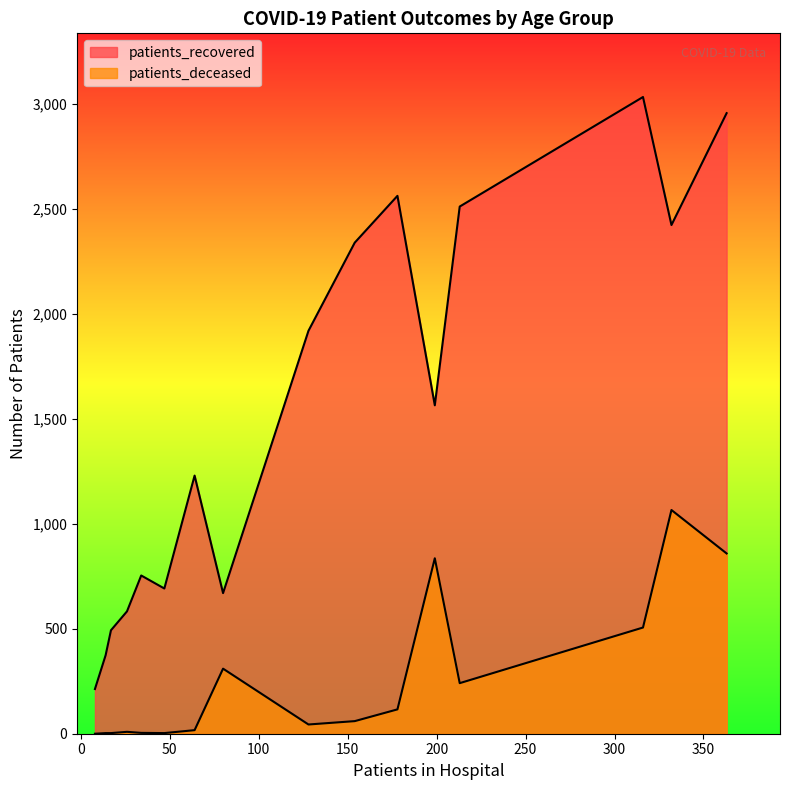

How many distinct data groups are displayed?

2